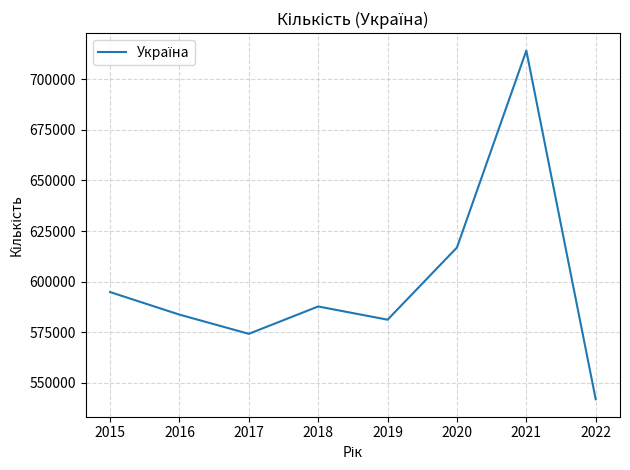

What is the change in value from 2019 to 2021?

+133149